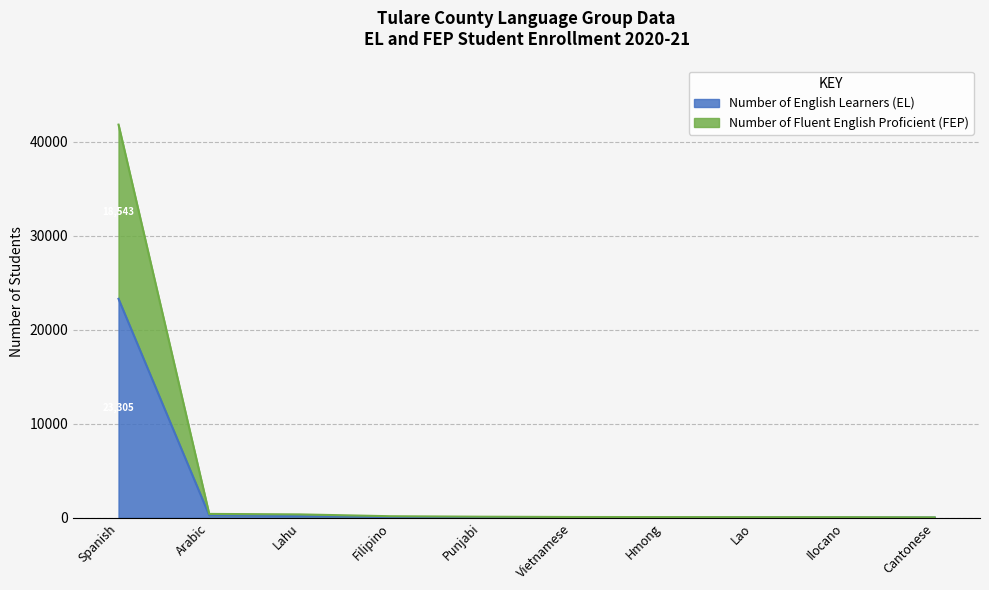

True or false: Number of English Learners (EL) and Number of Fluent English Proficient (FEP) intersect in this chart.

False